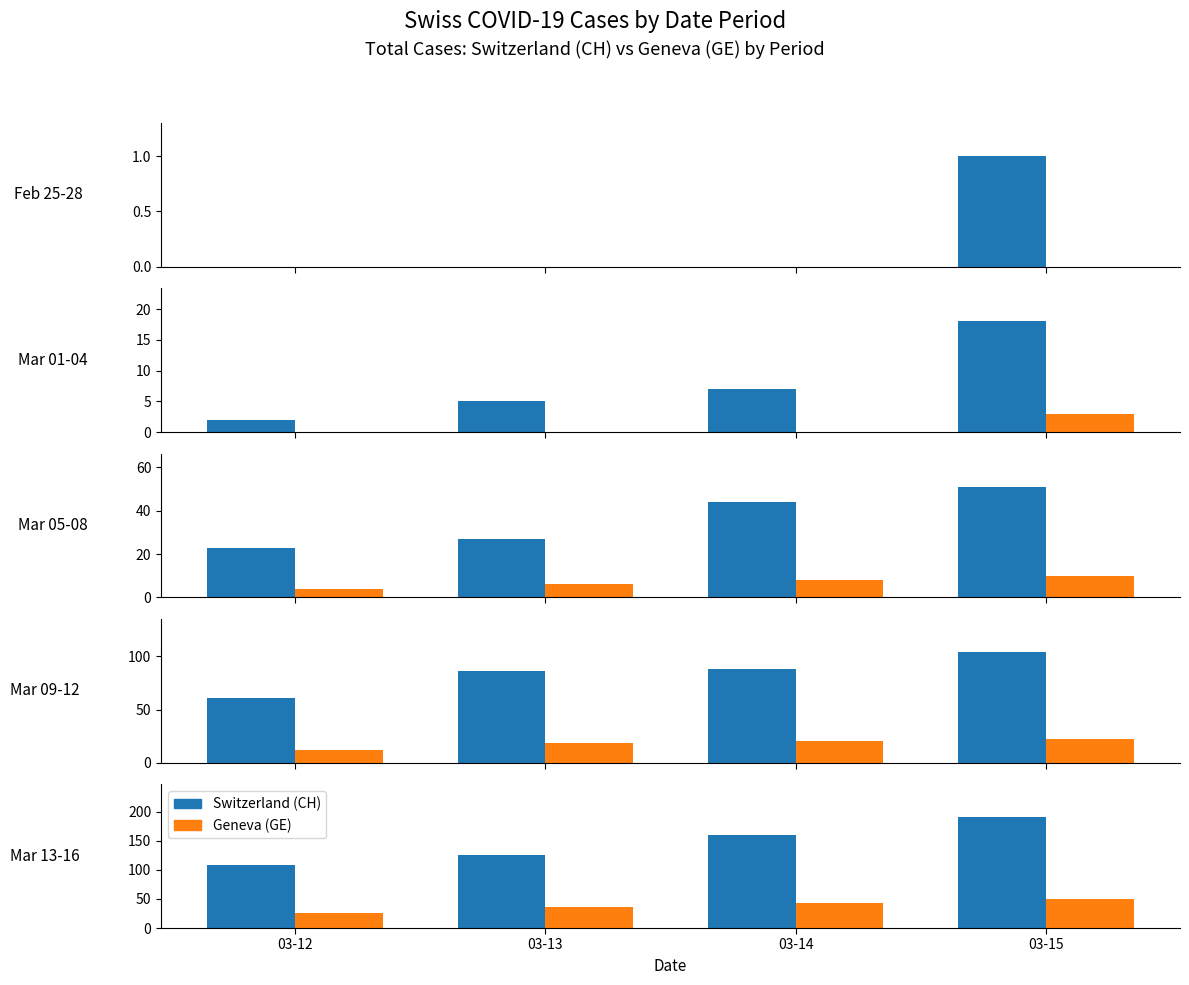

Rank the series by their maximum value, from lowest to highest.

Geneva (GE), Switzerland (CH)